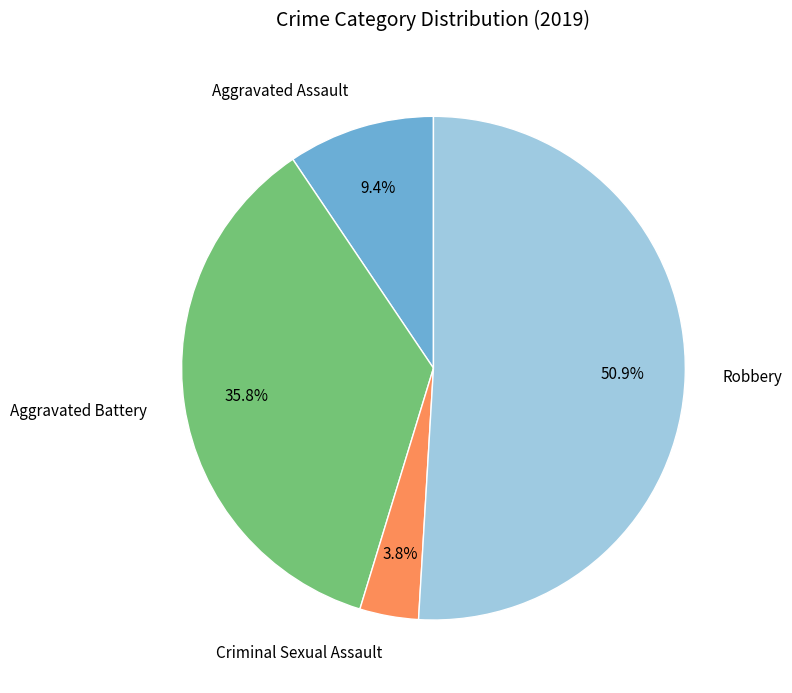

Rank the categories by value from lowest to highest.

Criminal Sexual Assault, Aggravated Assault, Aggravated Battery, Robbery